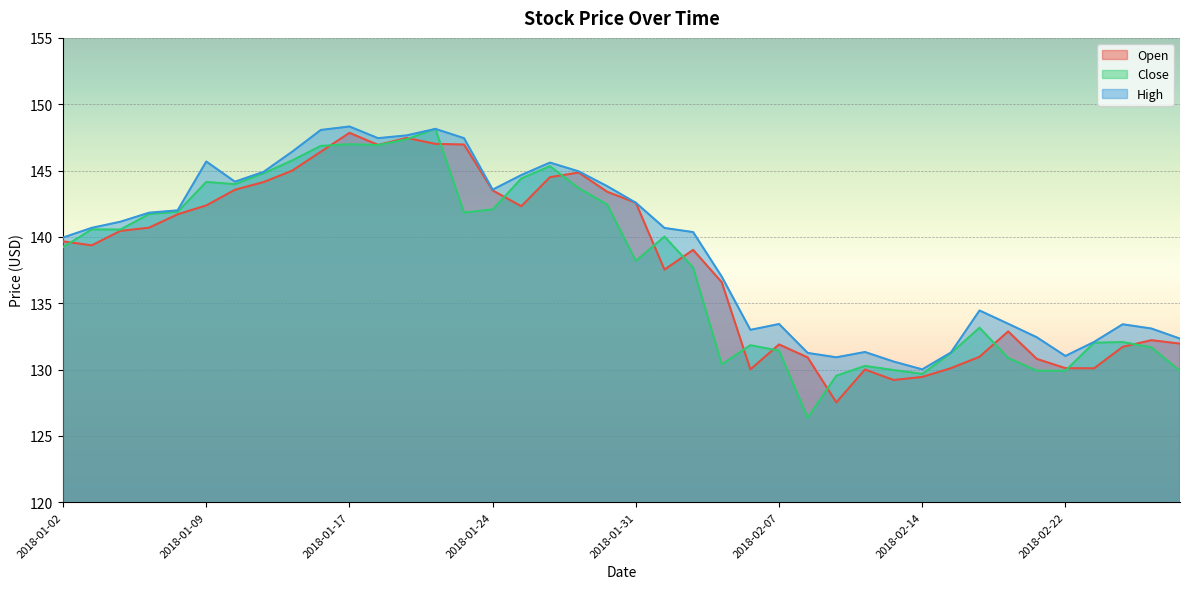

The Close series shows 53.5 at 2018-01-17. True or false?

False